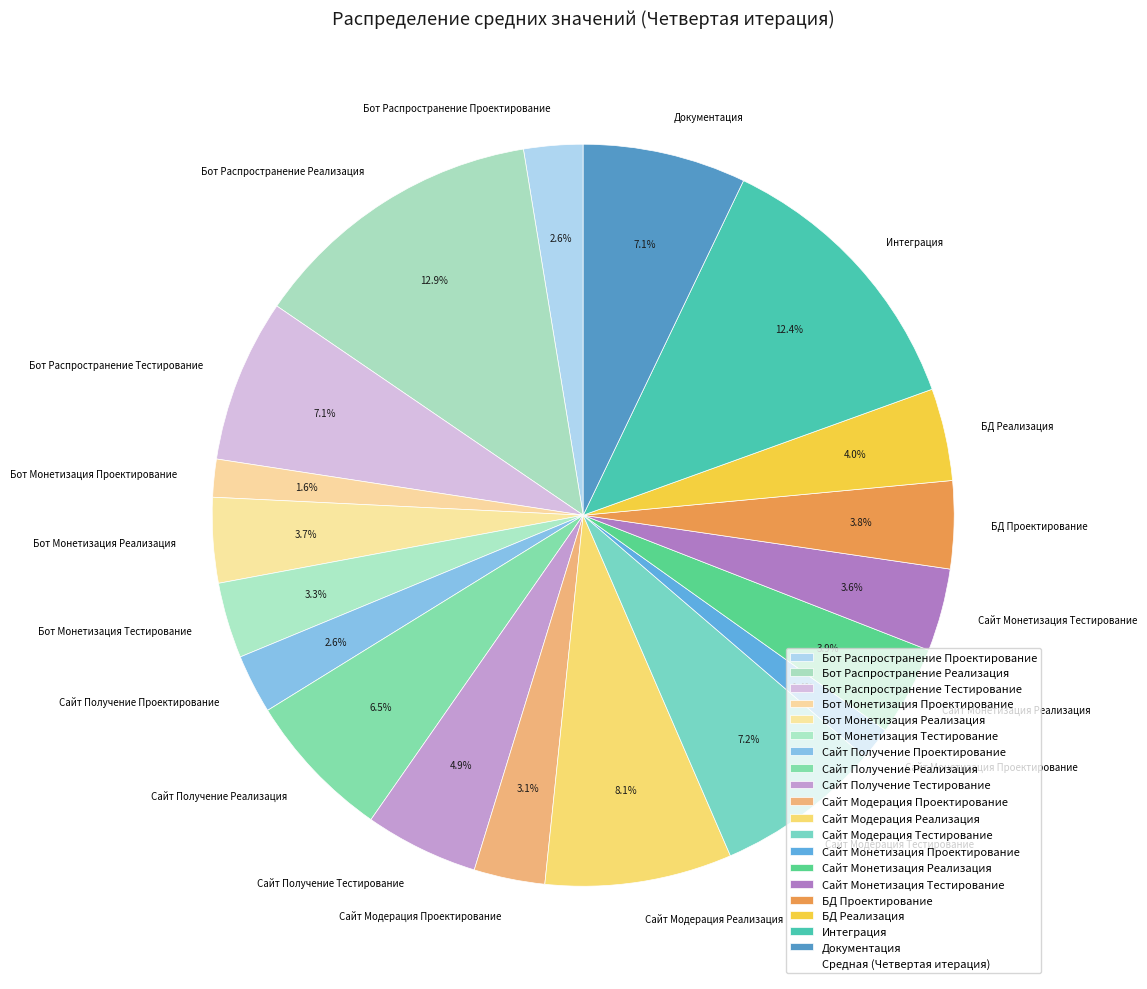

What percentage is NOT represented by Сайт Монетизация Проектирование?

98.6%